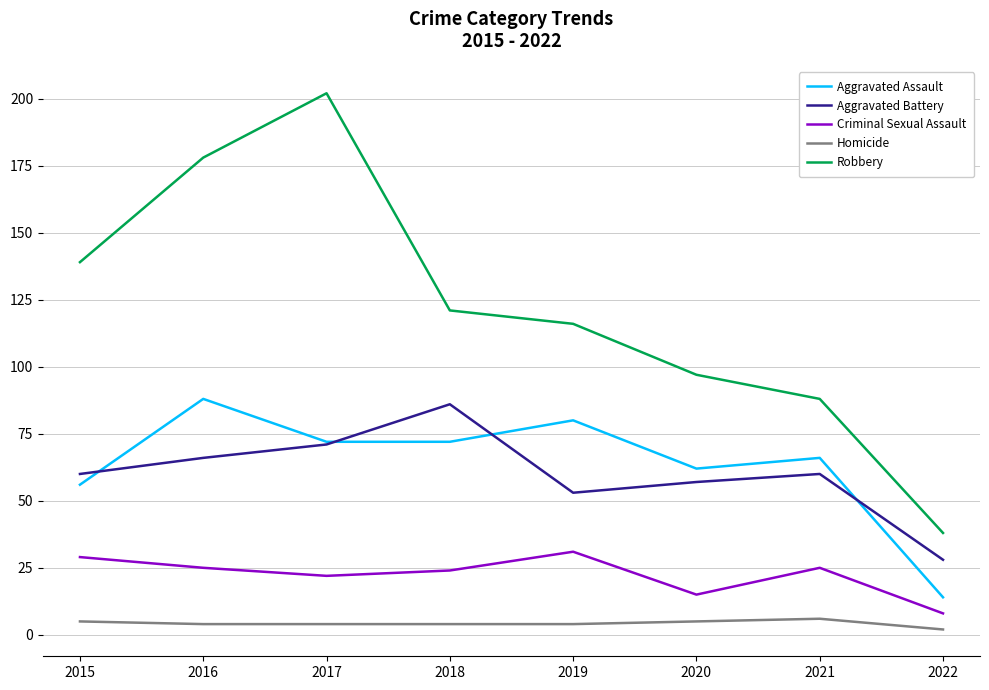

True or false: Homicide and Aggravated Assault intersect in this chart.

False